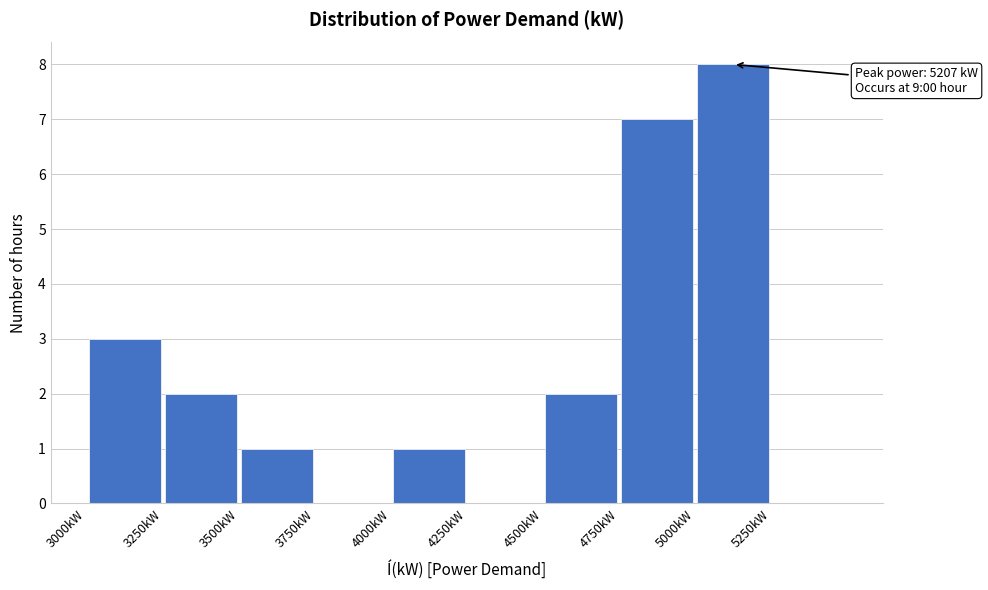

Over which range of the x-axis is the bar tallest?

5000 to 5250